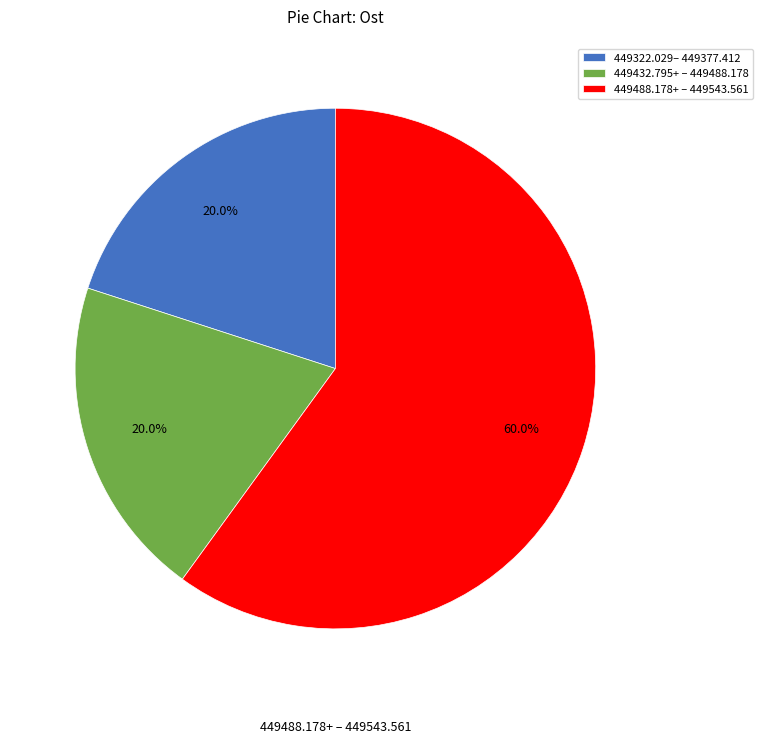

Which slice is the largest?

449488.178+ – 449543.561